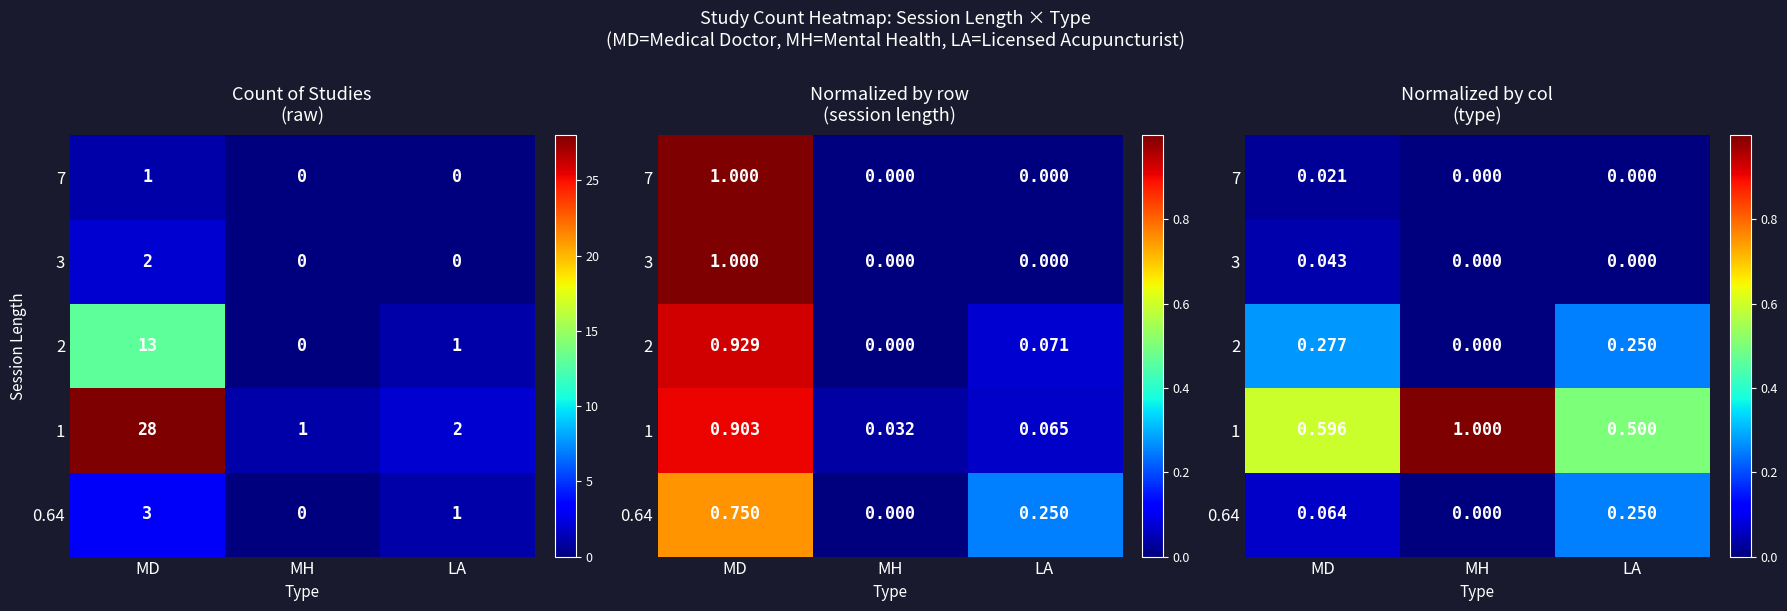

True or false: 7 has a value of 0.0 at MD.

False